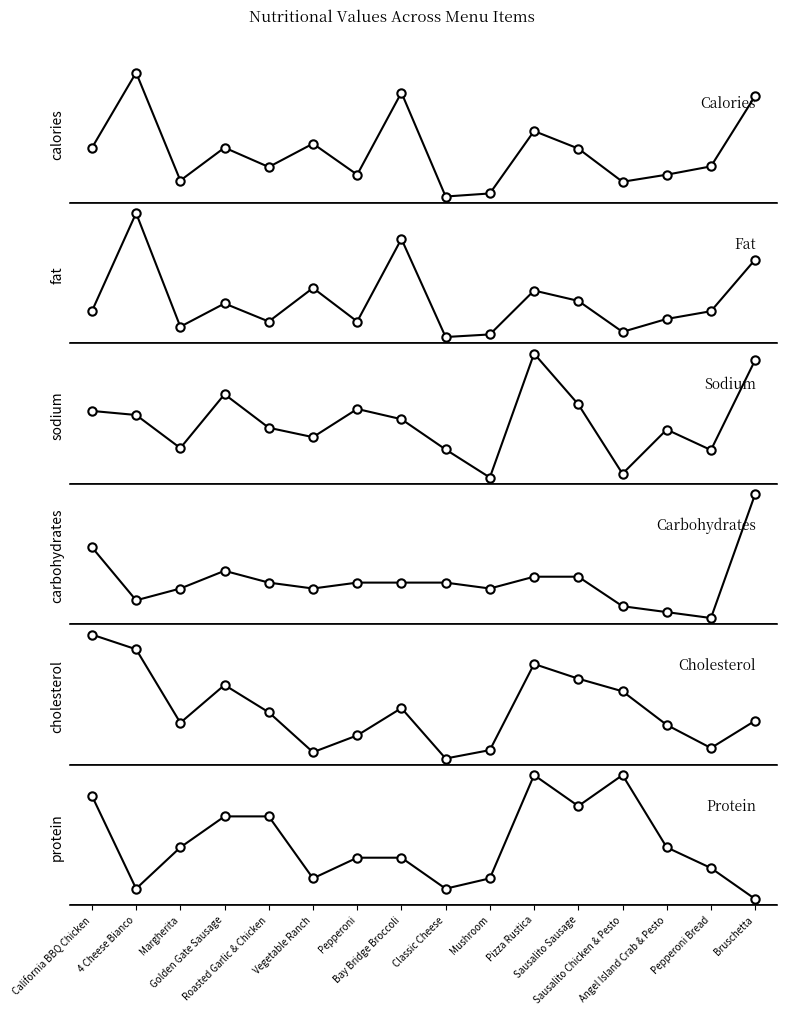

What is the difference between the second highest and second lowest values in the sodium series?

811